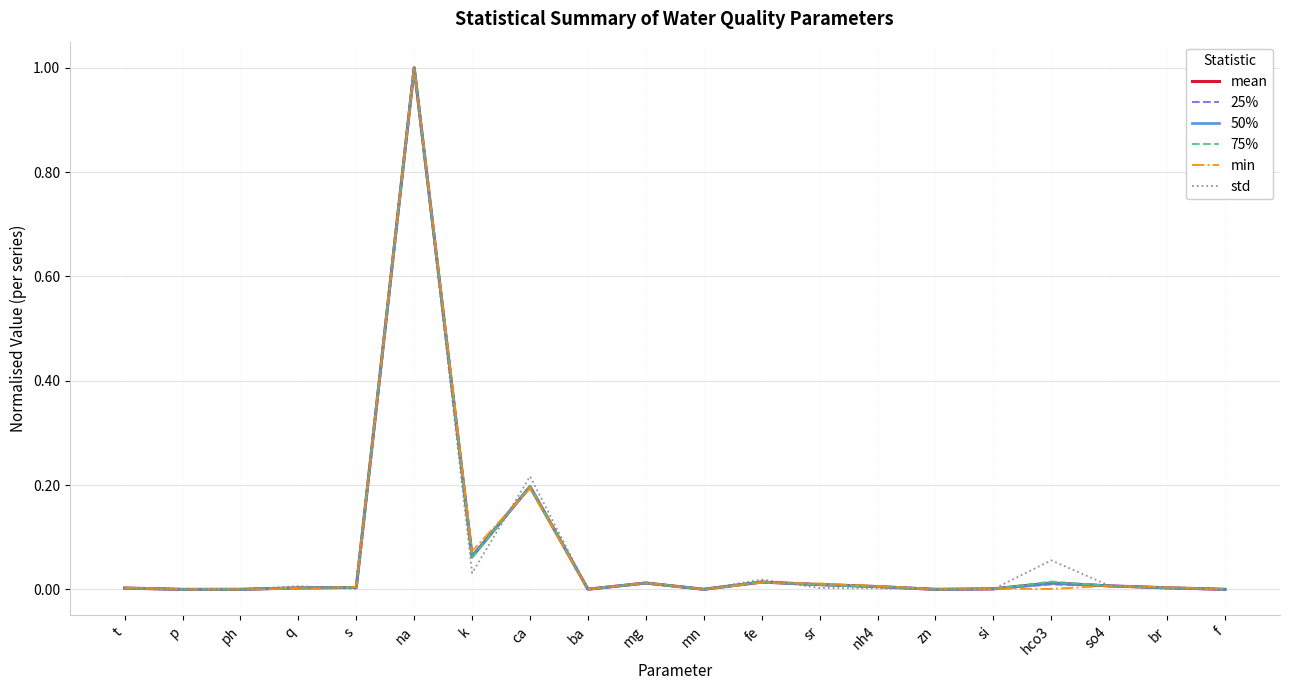

How many lines are shown in the chart?

6